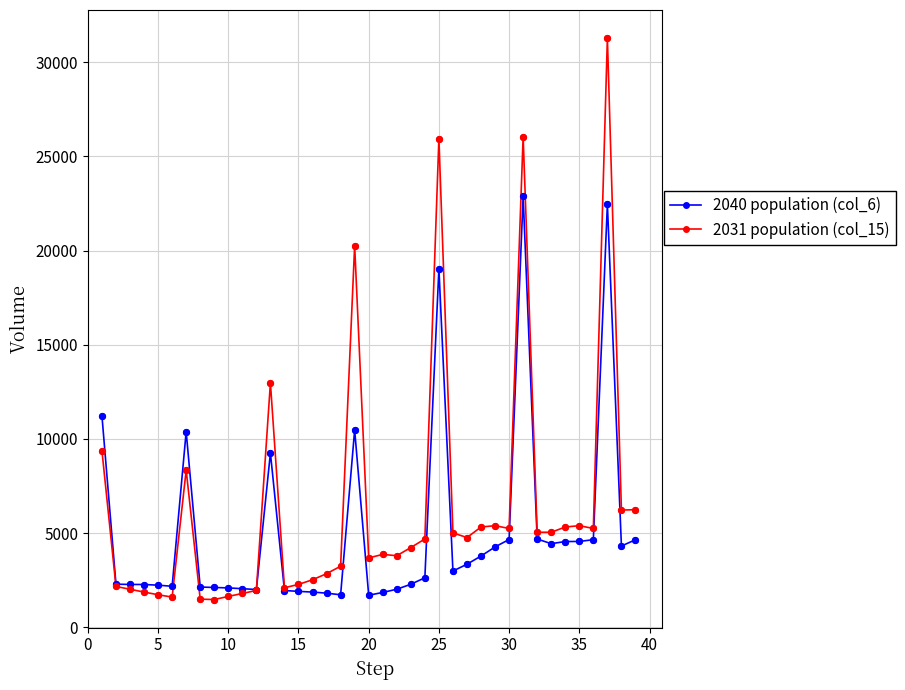

What are all the series names shown in the legend?

2040 population (col_6), 2031 population (col_15)